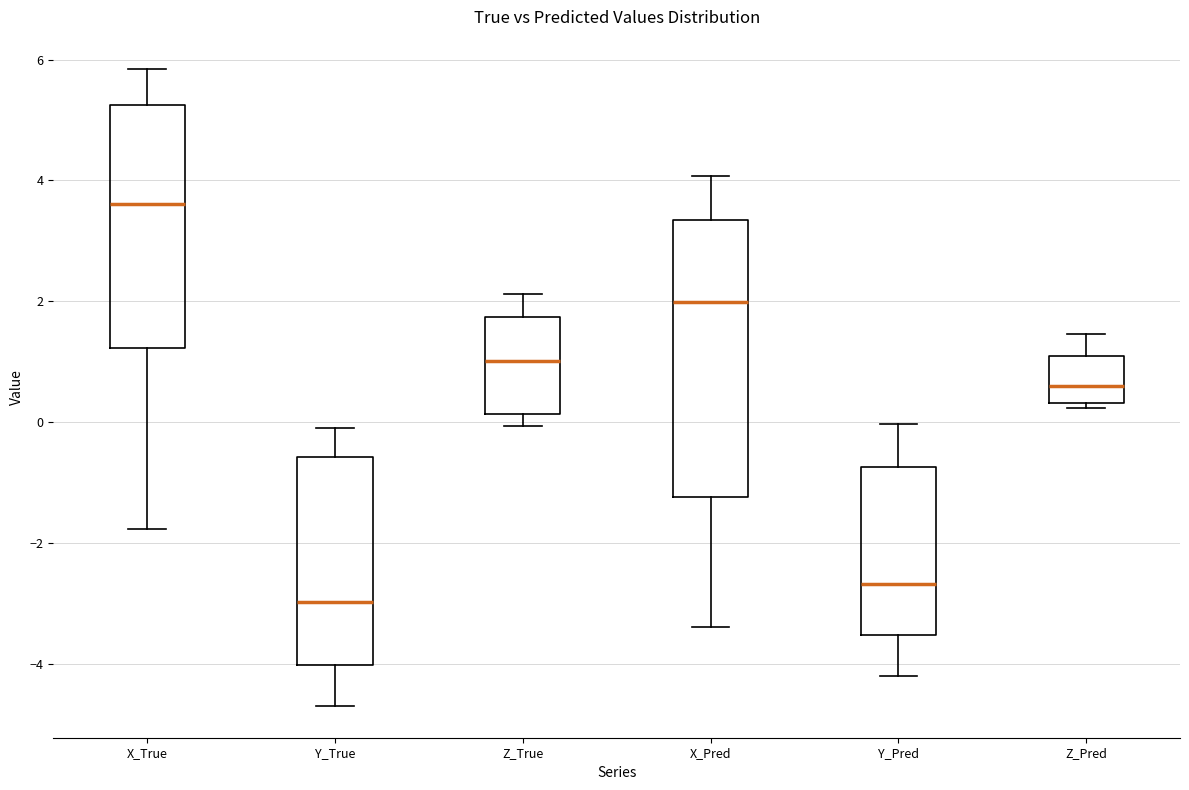

Reading left to right, transcribe this box plot: for each box, give where its median line is, the range the box spans, and where its two whiskers end, as read against the y-axis. The values are not printed on the chart, so give them approximately, as read against the axis.

X_True: median 3.6, box 1.2 to 5.2, whiskers -1.8 to 5.8
Y_True: median -3.0, box -4.0 to -0.6, whiskers -4.6 to 0.0
Z_True: median 1.0, box 0.2 to 1.8, whiskers 0.0 to 2.2
X_Pred: median 2.0, box -1.2 to 3.4, whiskers -3.4 to 4.0
Y_Pred: median -2.6, box -3.6 to -0.8, whiskers -4.2 to 0.0
Z_Pred: median 0.6, box 0.4 to 1.0, whiskers 0.2 to 1.4